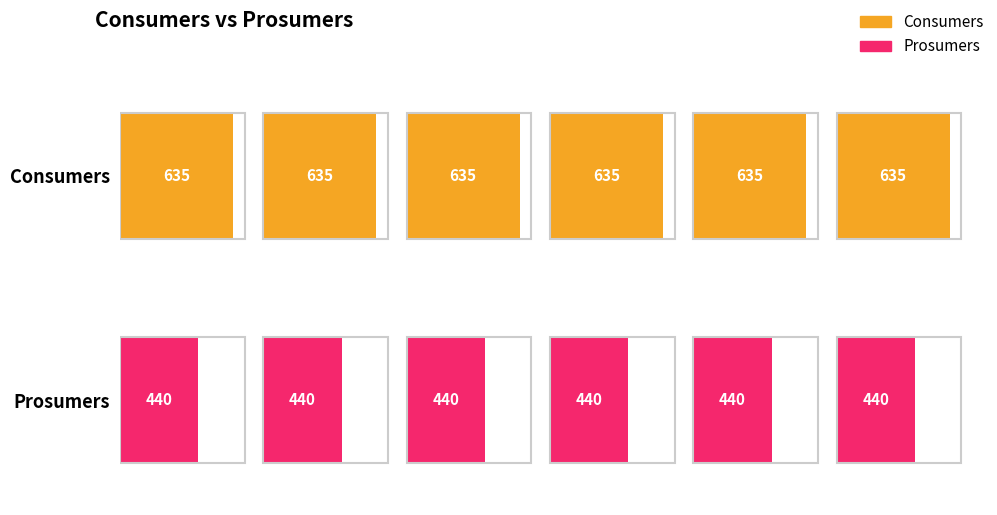

Is it true that Consumers equals 925 at 5?

False